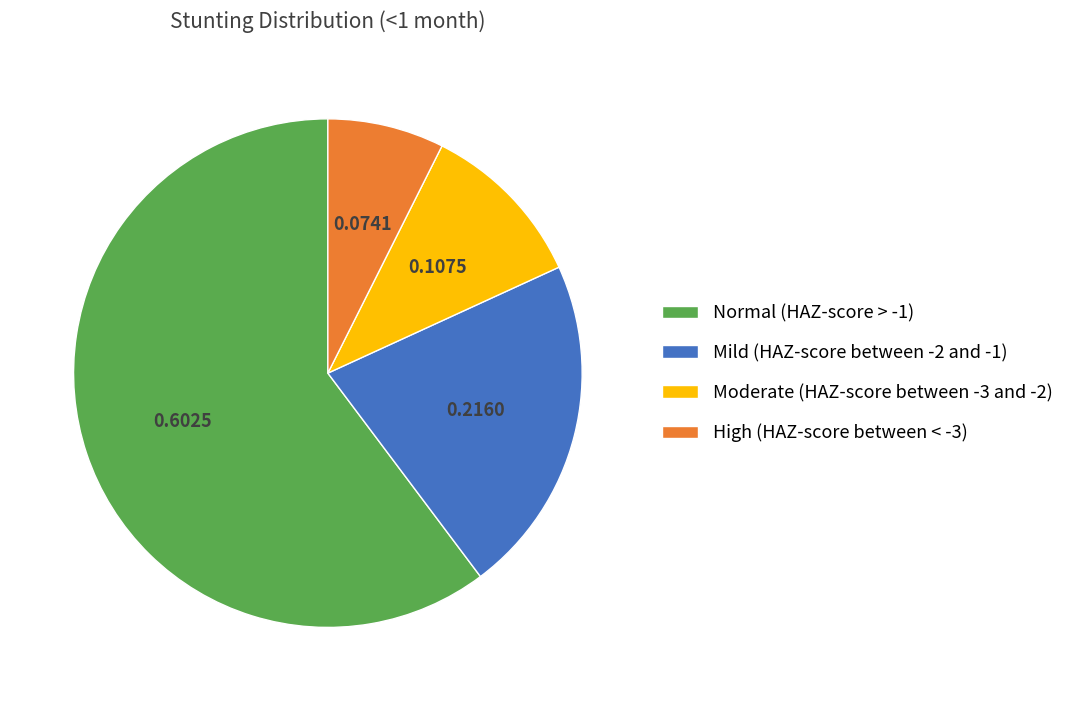

Is Normal (HAZ-score > -1) the majority of the pie?

Yes